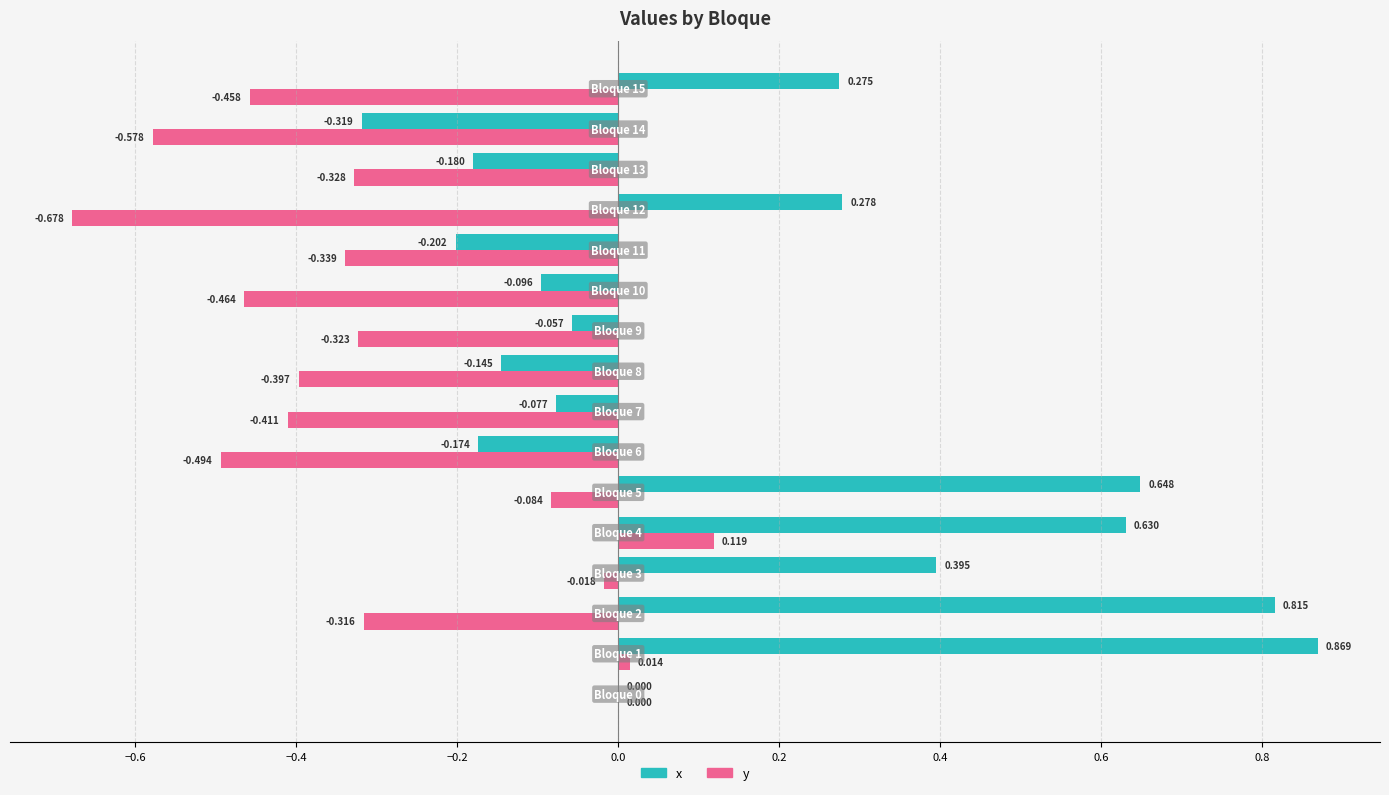

What are all the series names shown in the legend?

x, y